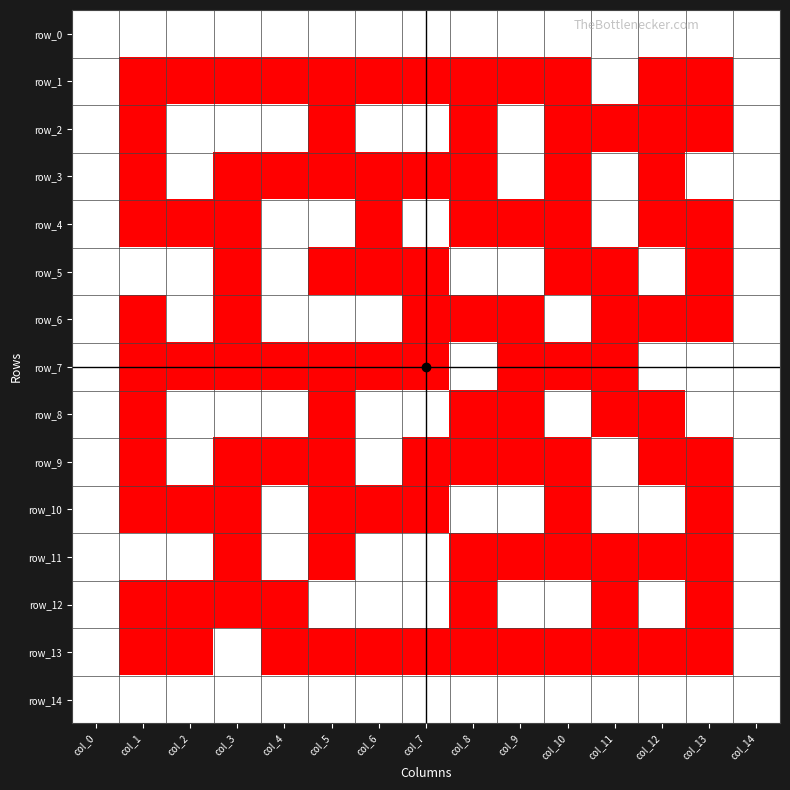

What is the sum of the row_6 values at col_5 and col_2?

2